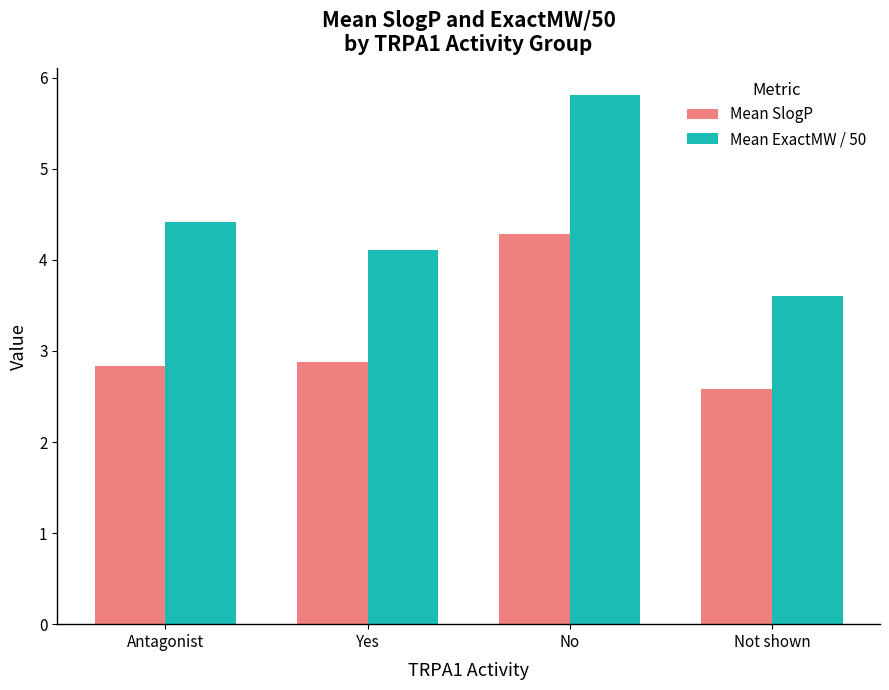

What is the difference between the Mean SlogP values at No and Not shown?

1.7